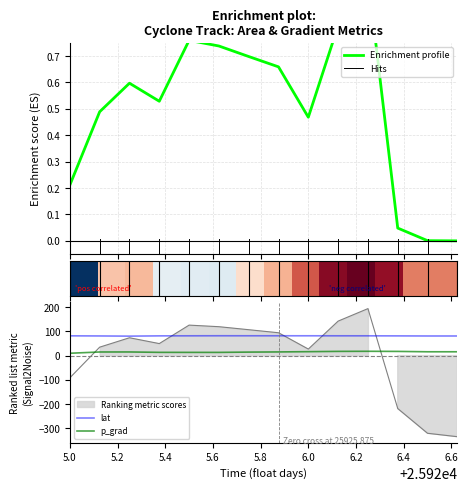

True or false: p_grad and lat cross at least once.

False